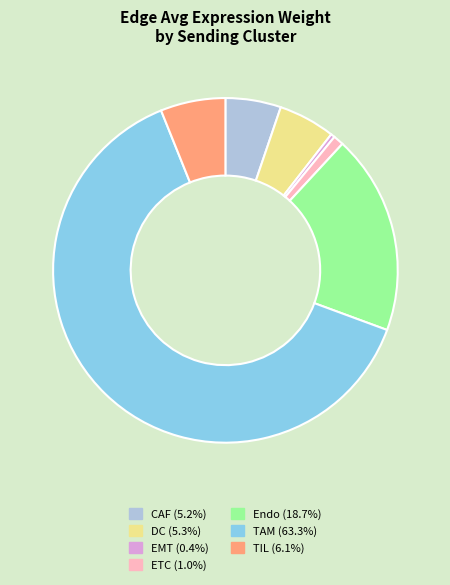

Is the sum of TIL (6.1%) and Endo (18.7%) greater than half?

No